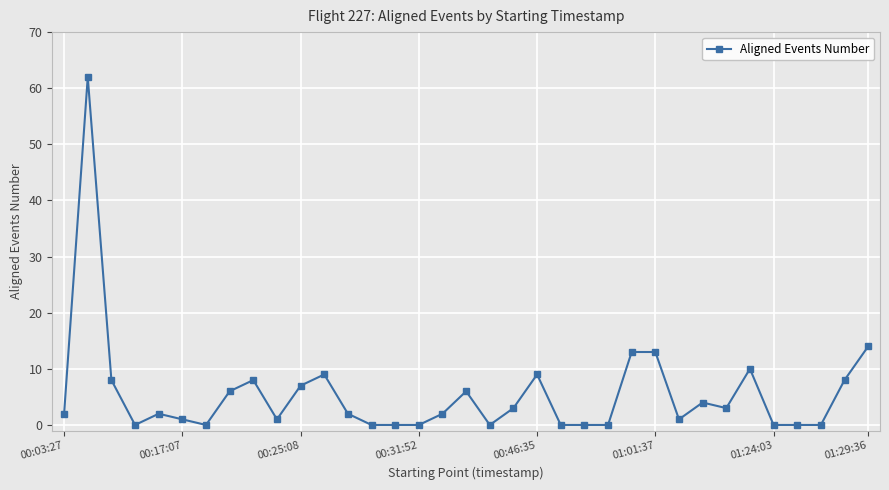

What is the maximum value shown in the chart?

62